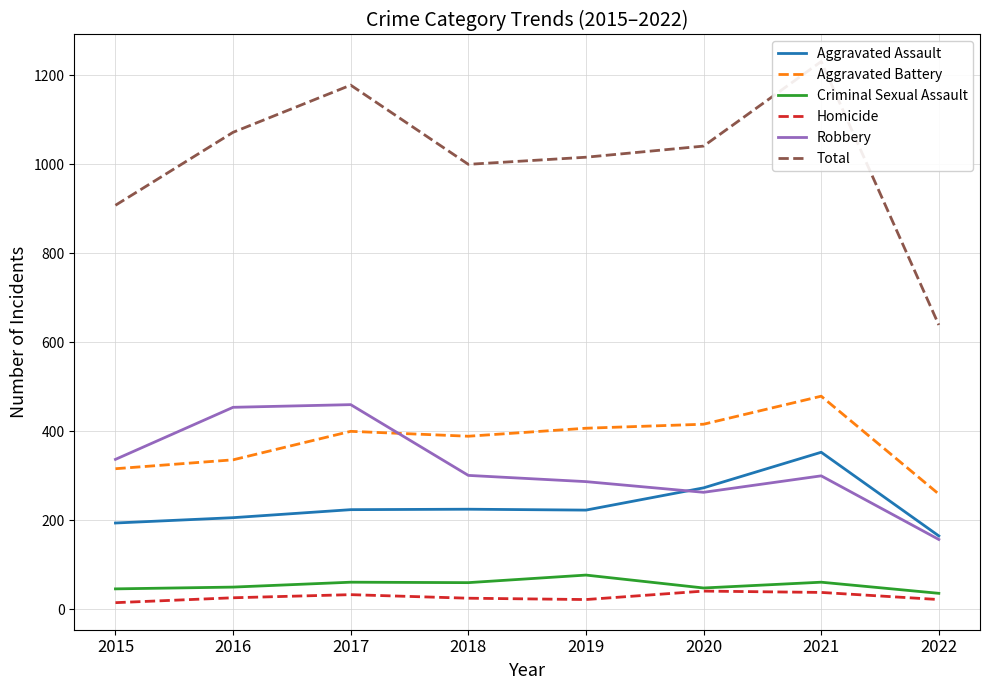

True or false: Criminal Sexual Assault and Total intersect in this chart.

False